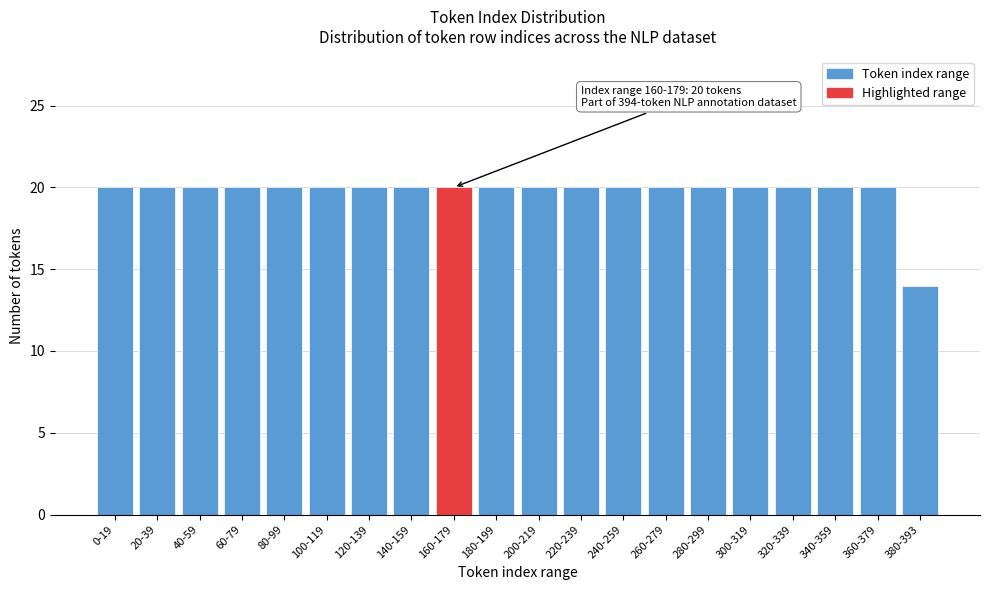

Reading right to left, transcribe all the data shown in this chart.

14	20	20	20	20	20	20	20	20	20	20	20	20	20	20	20	20	20	20	20